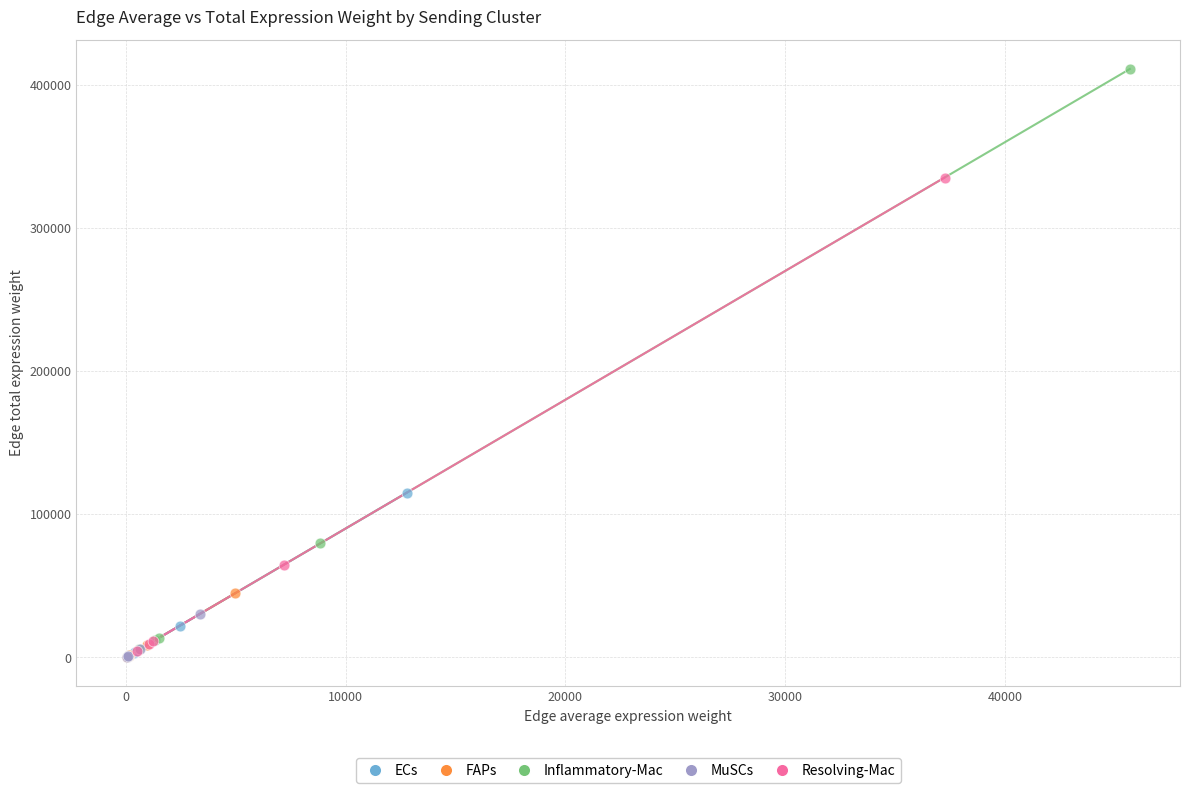

Which series contains the highest Y value?

Inflammatory-Mac